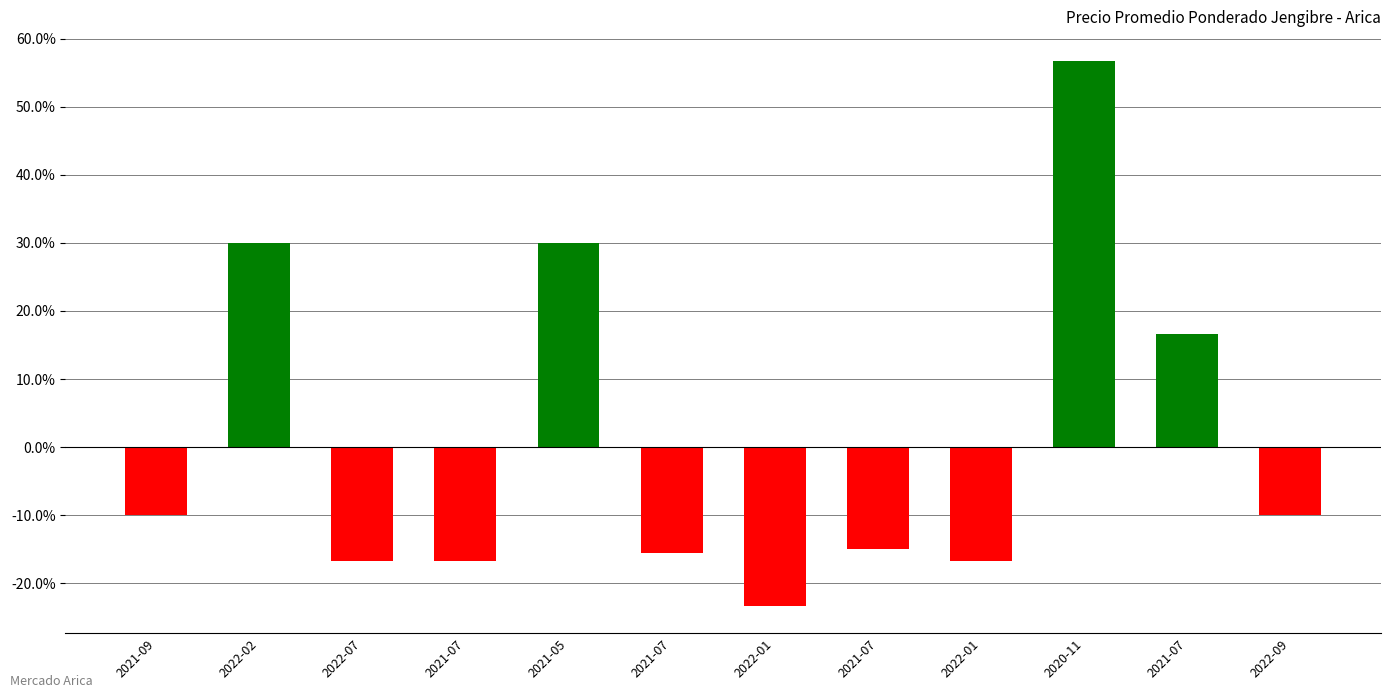

How many values are above zero?

4